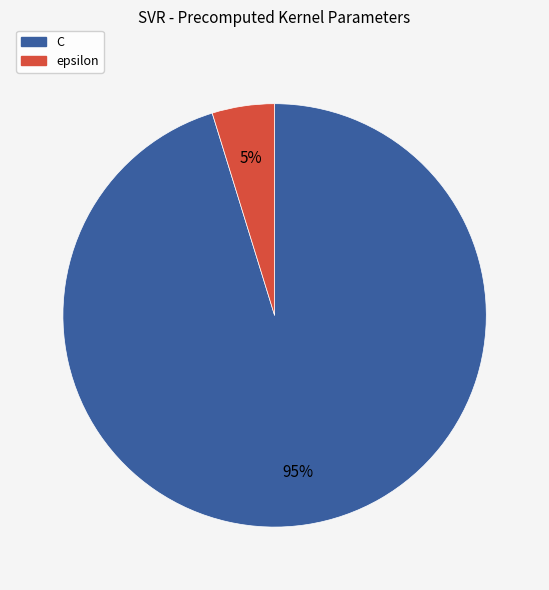

To the nearest percent, what is the difference between the C and epsilon slice percentages?

90%